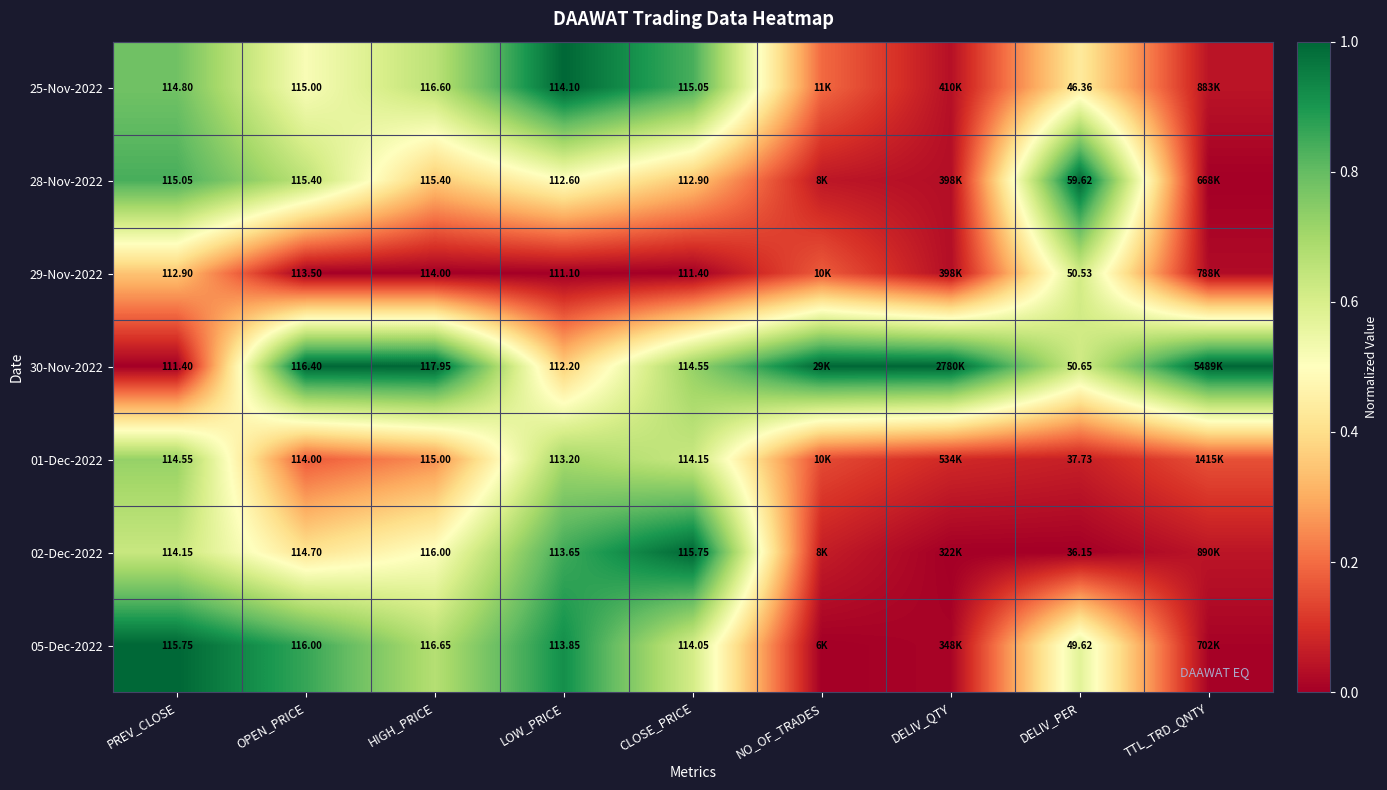

Is the value of 28-Nov-2022 at HIGH_PRICE greater than the value of 05-Dec-2022 at CLOSE_PRICE?

Yes